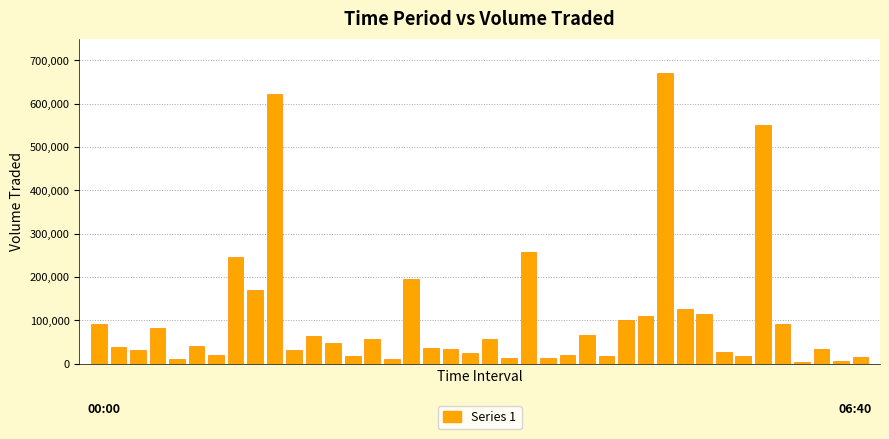

What is the greatest value displayed?

670108.7